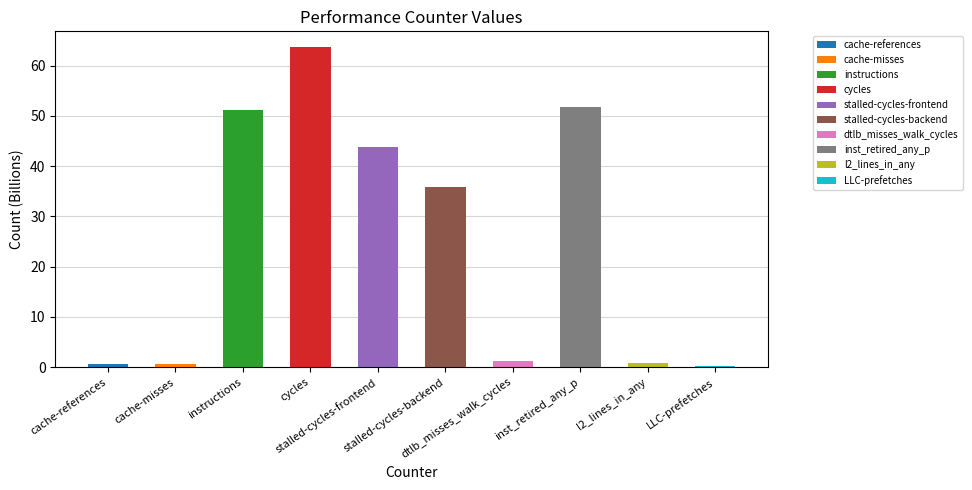

What is the difference between the second highest and second lowest values?

51.3